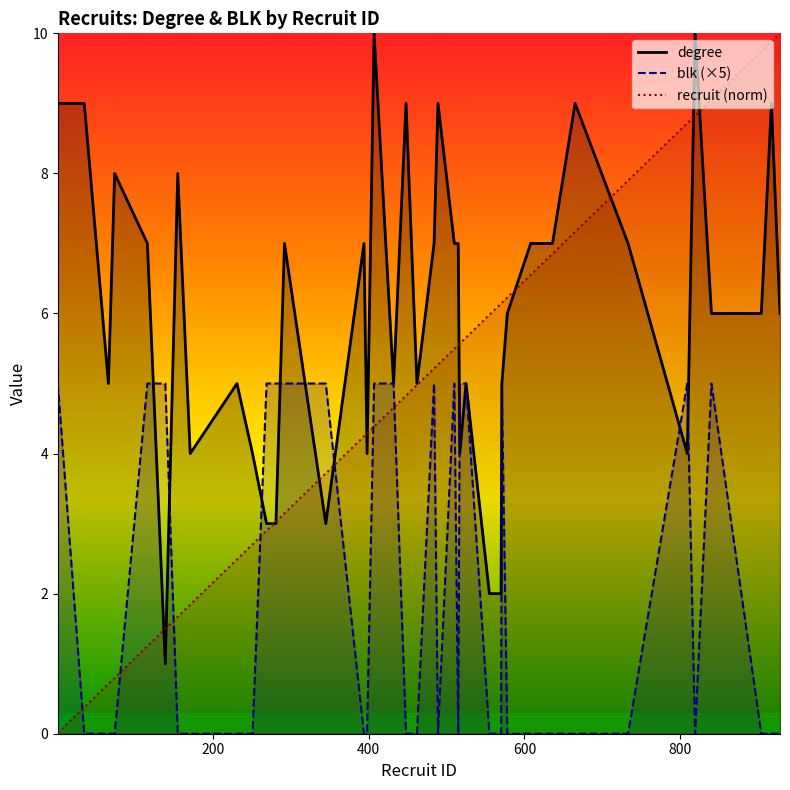

At which label does degree first exceed 6?

1